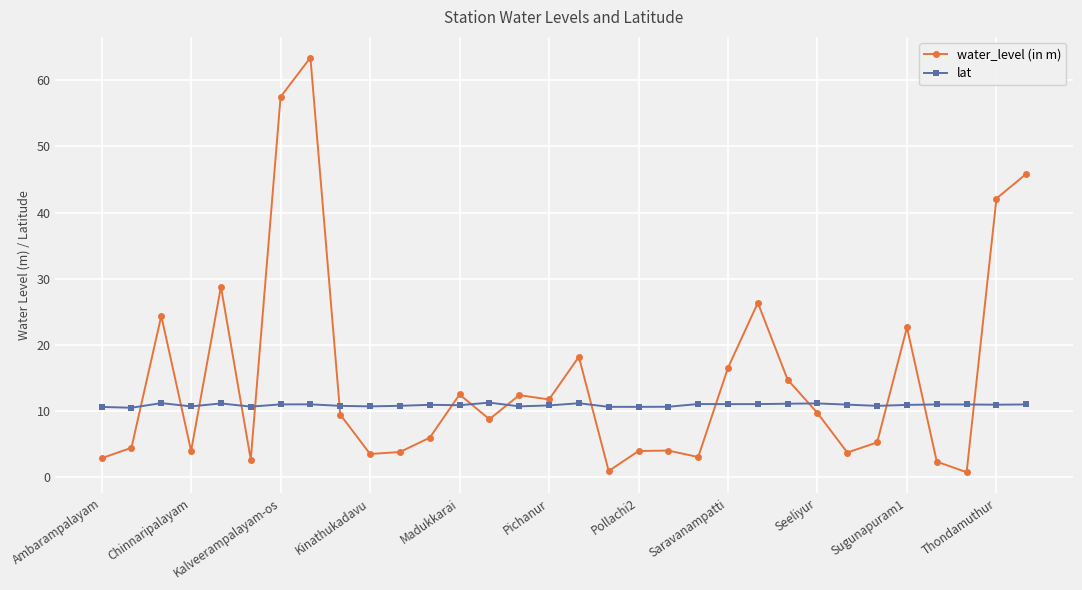

What is the maximum value shown in the chart?

63.4